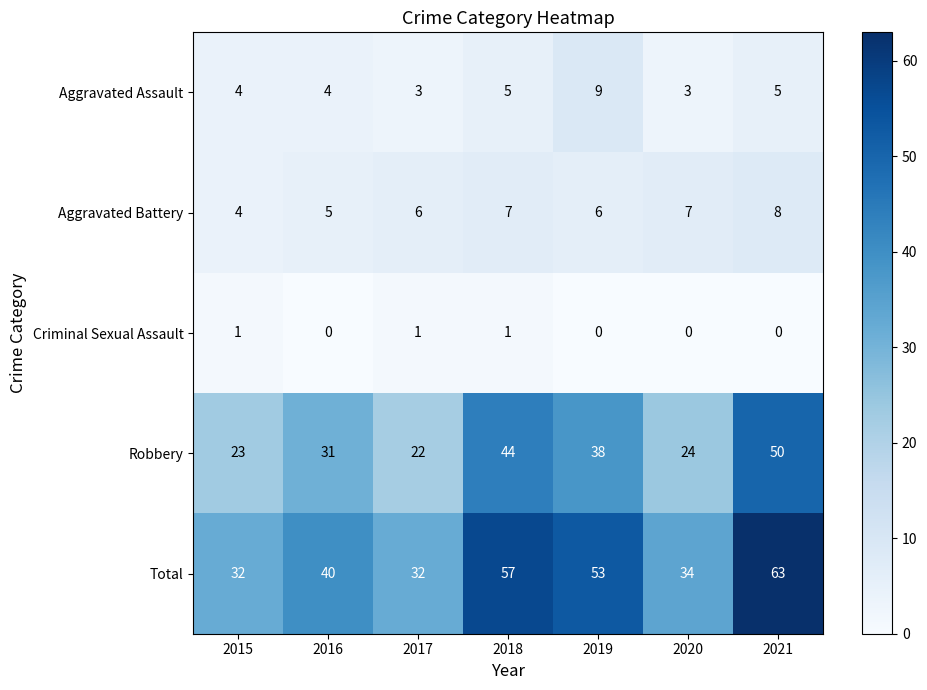

Is it true that Robbery equals 24 at 2020?

True